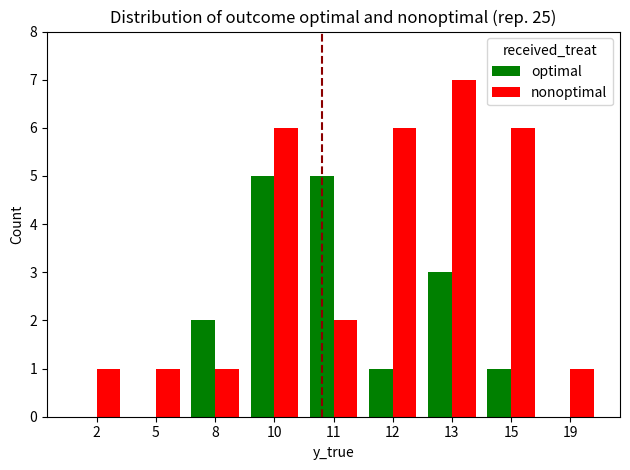

Is it true that optimal equals 0 at 19?

True